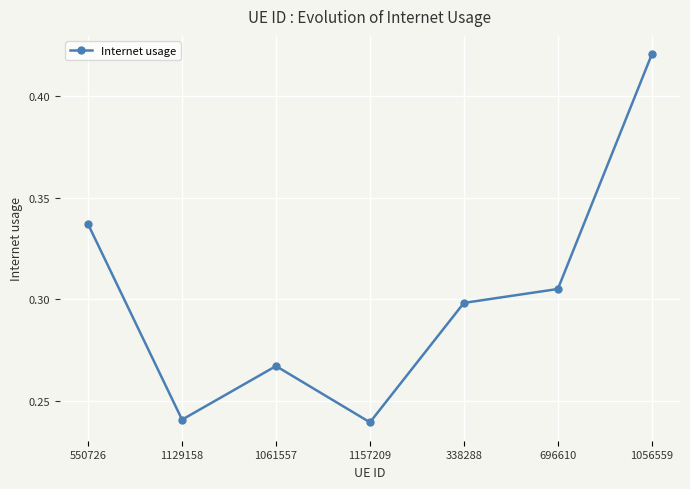

Between 550726 and 1056559, which is larger?

1056559